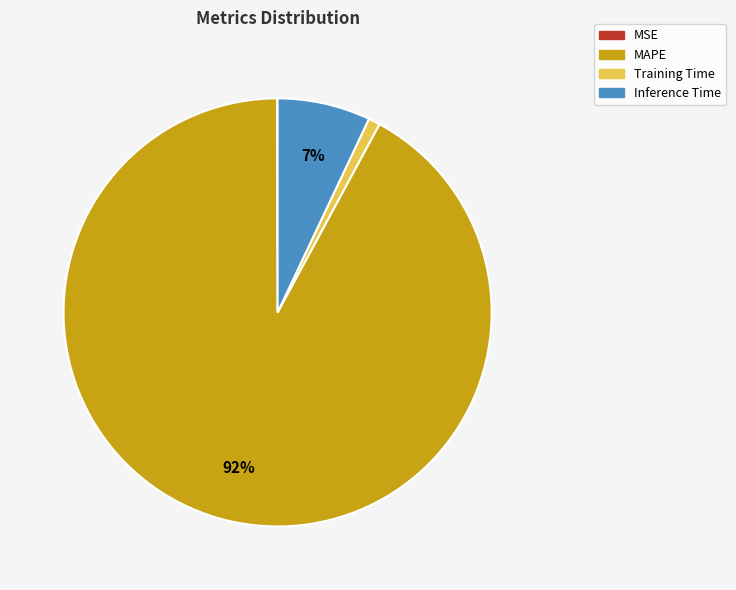

To the nearest percent, what is the difference between the largest and smallest slice percentages?

92%